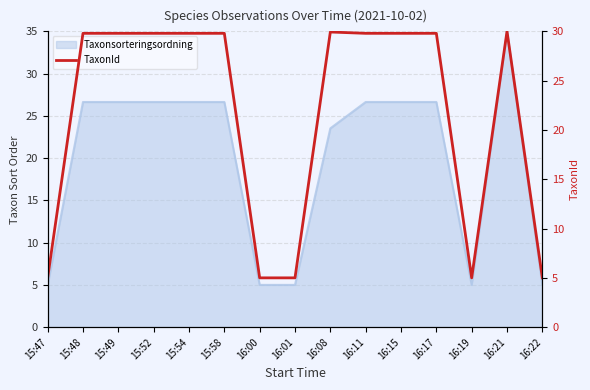

True or false: there are more than 2 points higher than both neighbors.

False